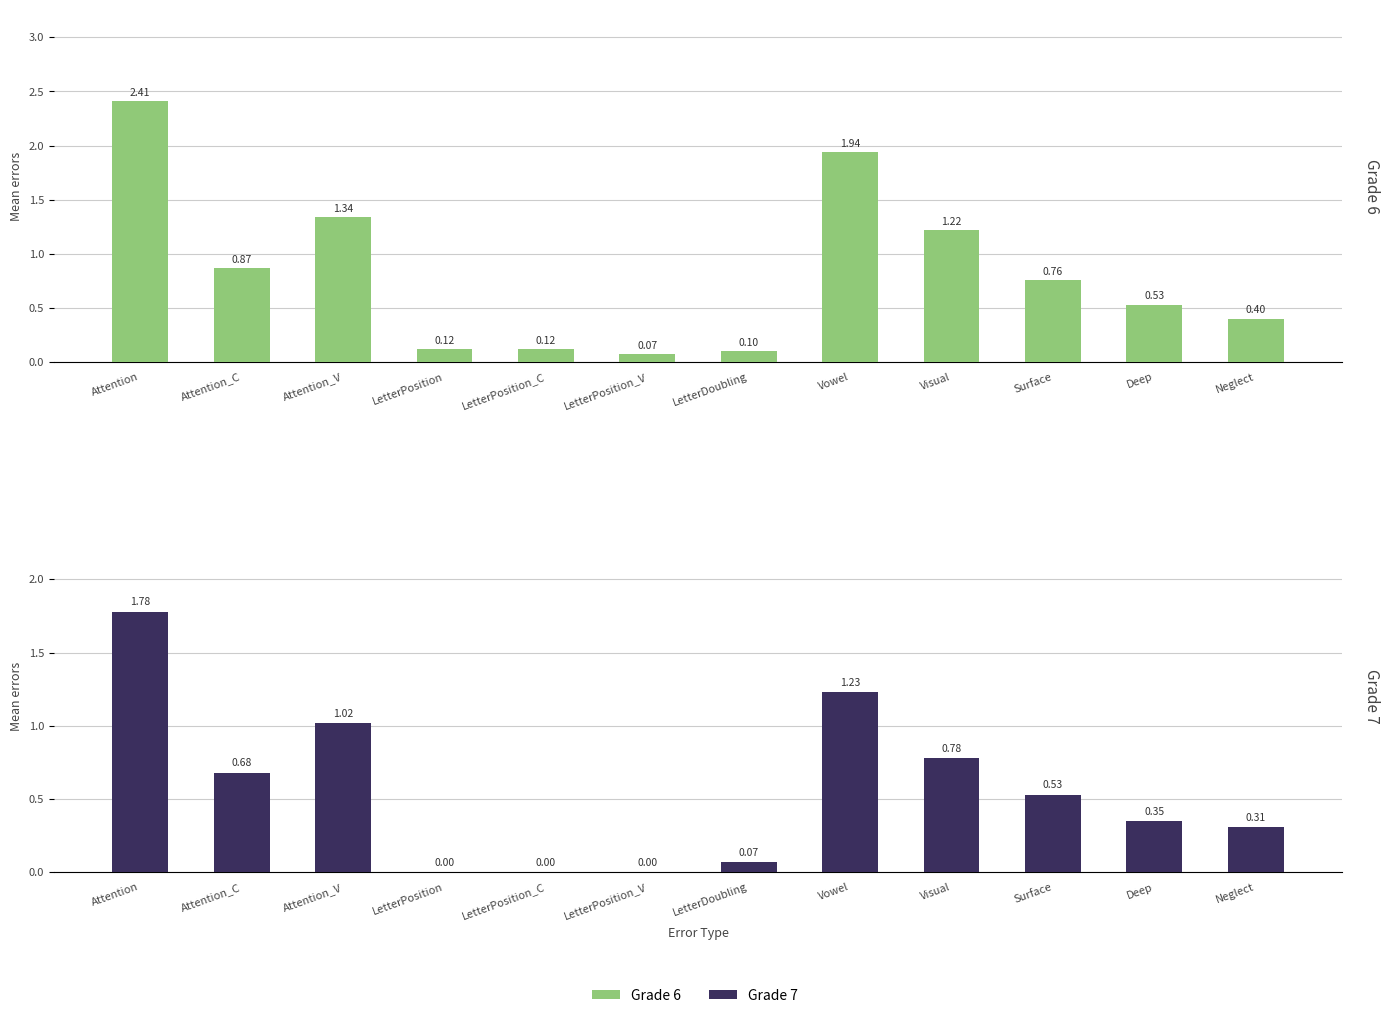

The Grade 6 series shows 0.1 at LetterDoubling. True or false?

True